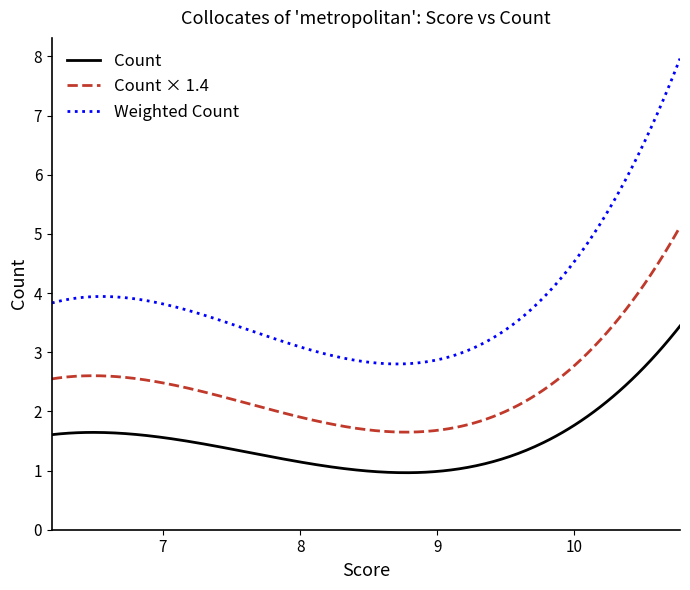

Rank the series by their maximum value, from highest to lowest.

Weighted Count, Count × 1.4, Count